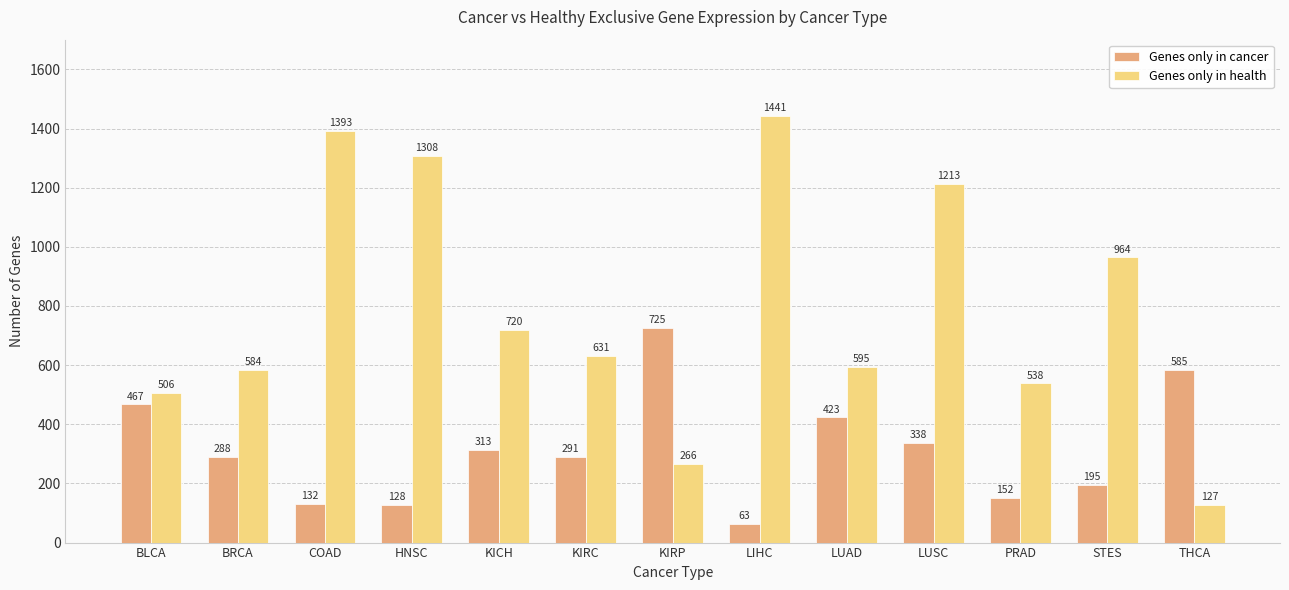

What position from the right is STES?

2